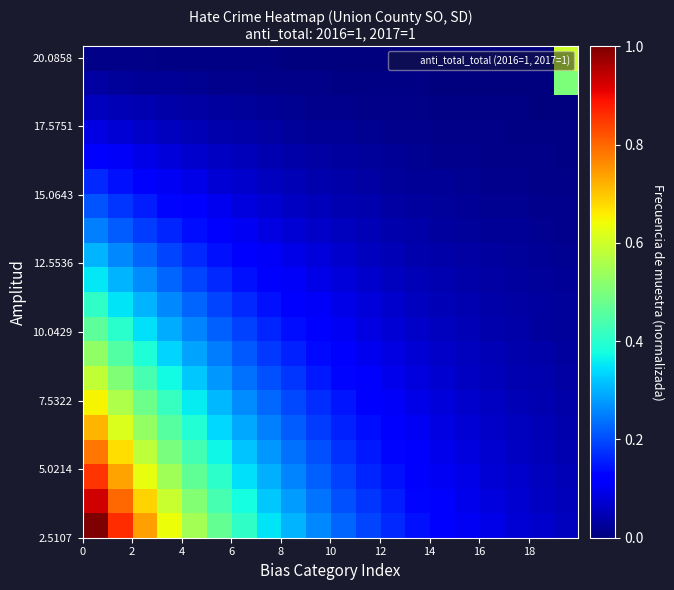

Count the number of categories in the chart.

20